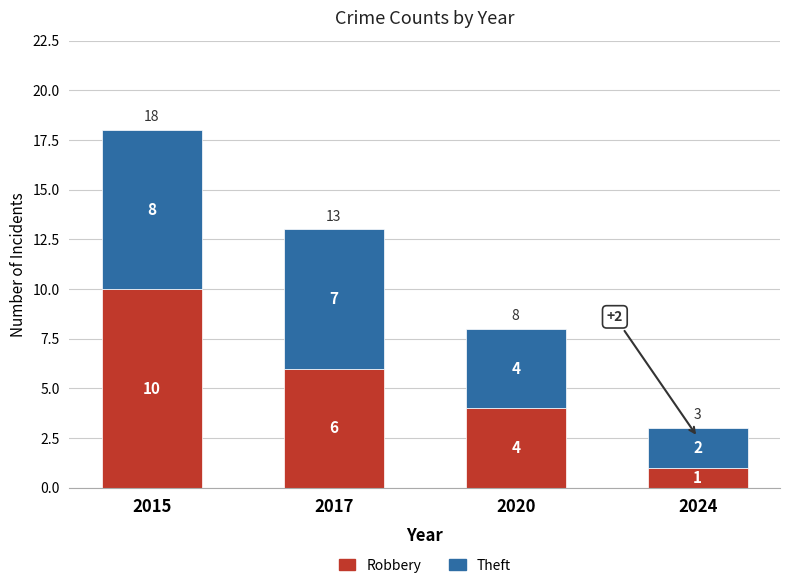

Where does the Robbery series first go above 6?

2015